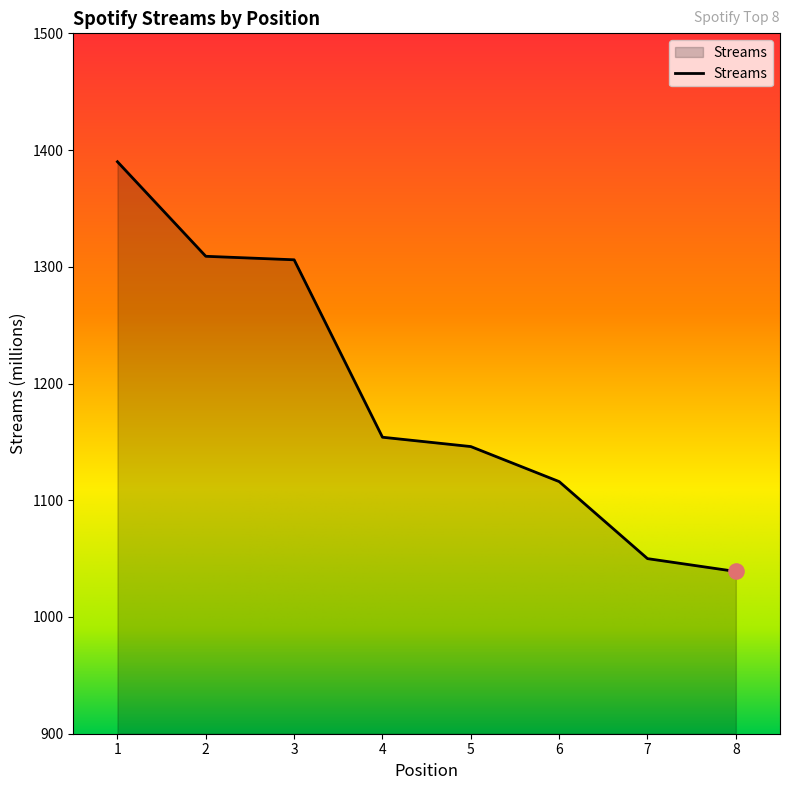

What is the change in value from 2 to 3?

-3